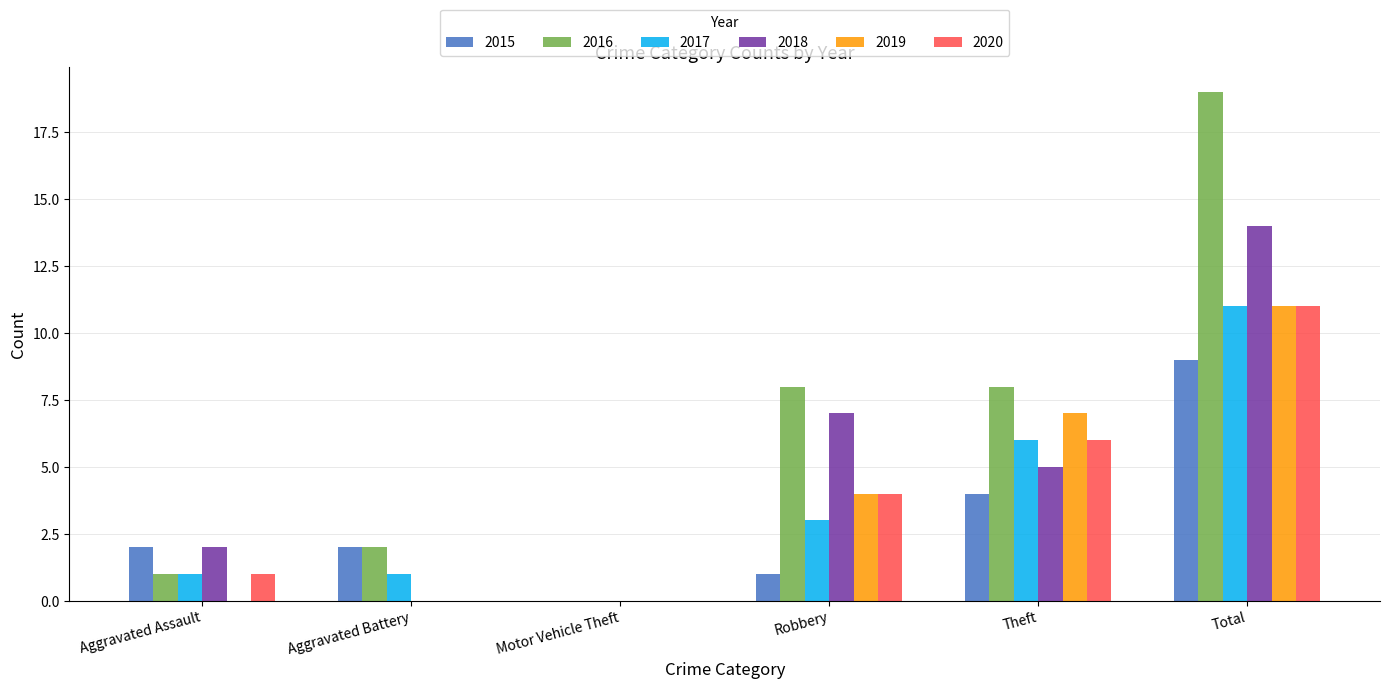

Are the bars horizontal?

No